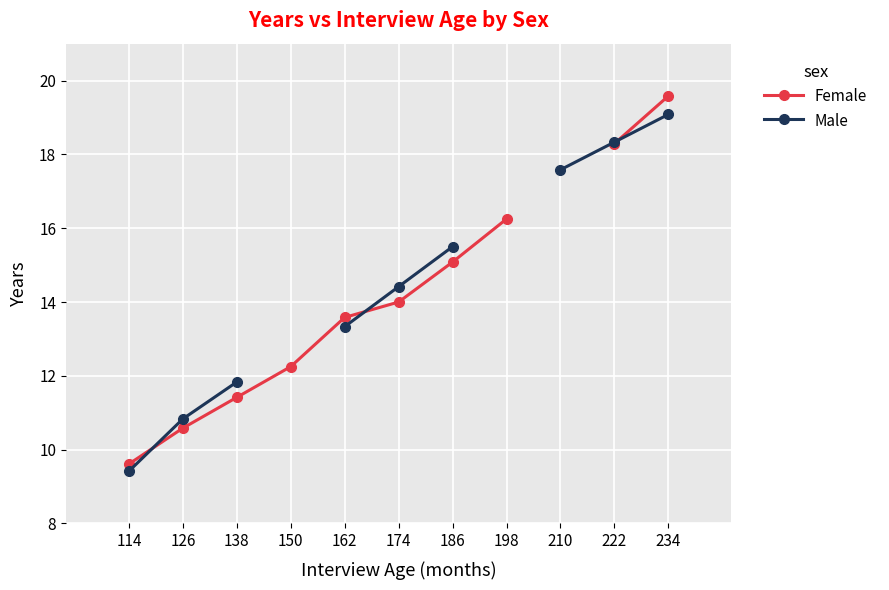

At how many categories does at least one series exceed 10?

10